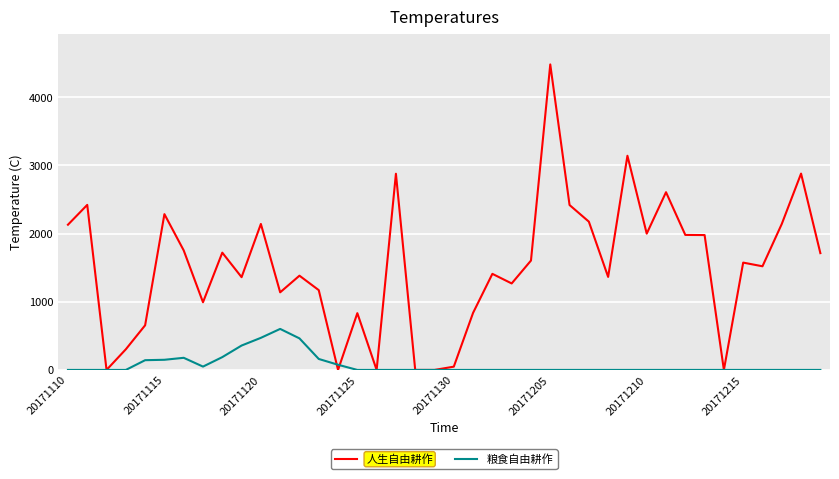

Rank the series by their maximum value, from lowest to highest.

粮食自由耕作, 人生自由耕作